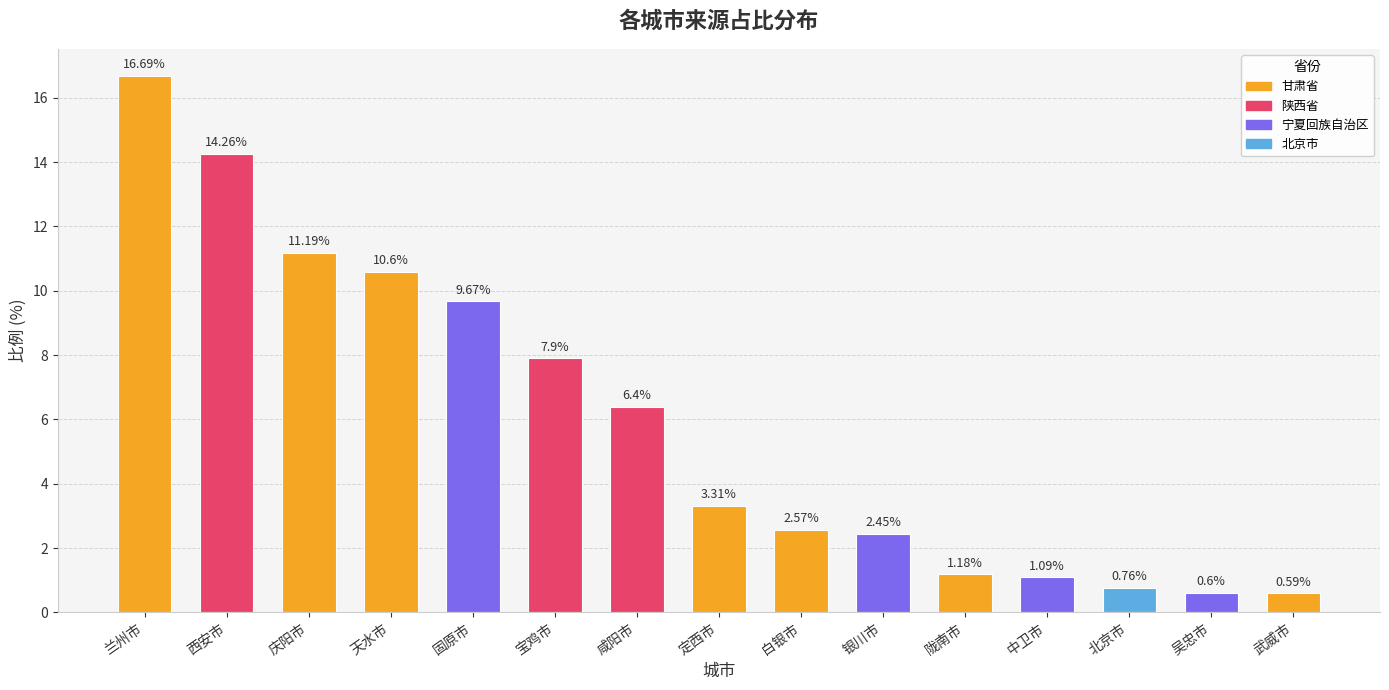

What is the sum of the values at 宝鸡市 and 兰州市?

24.6